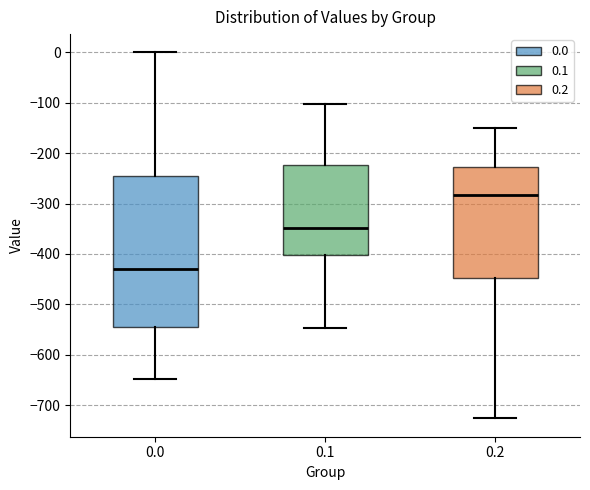

Comparing the boxes themselves (not the whiskers), which one is the tallest?

0.0